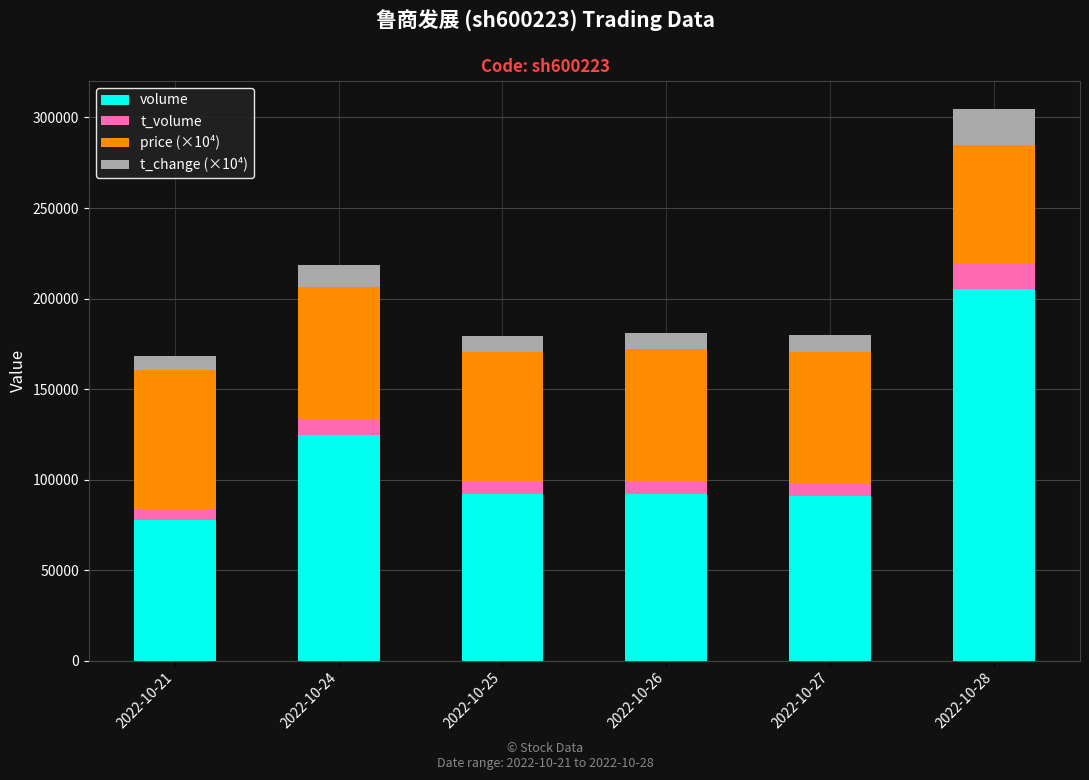

At which category is the sum across all series the highest?

2022-10-28